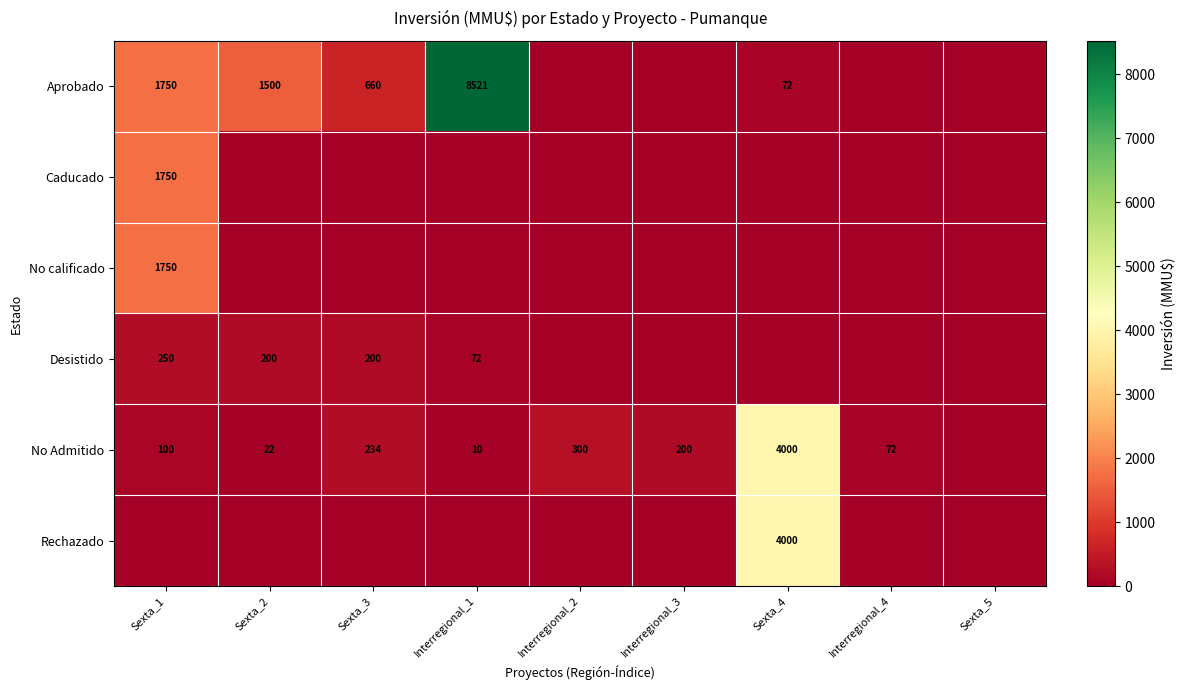

At which category is the sum across all series the highest?

Interregional_1